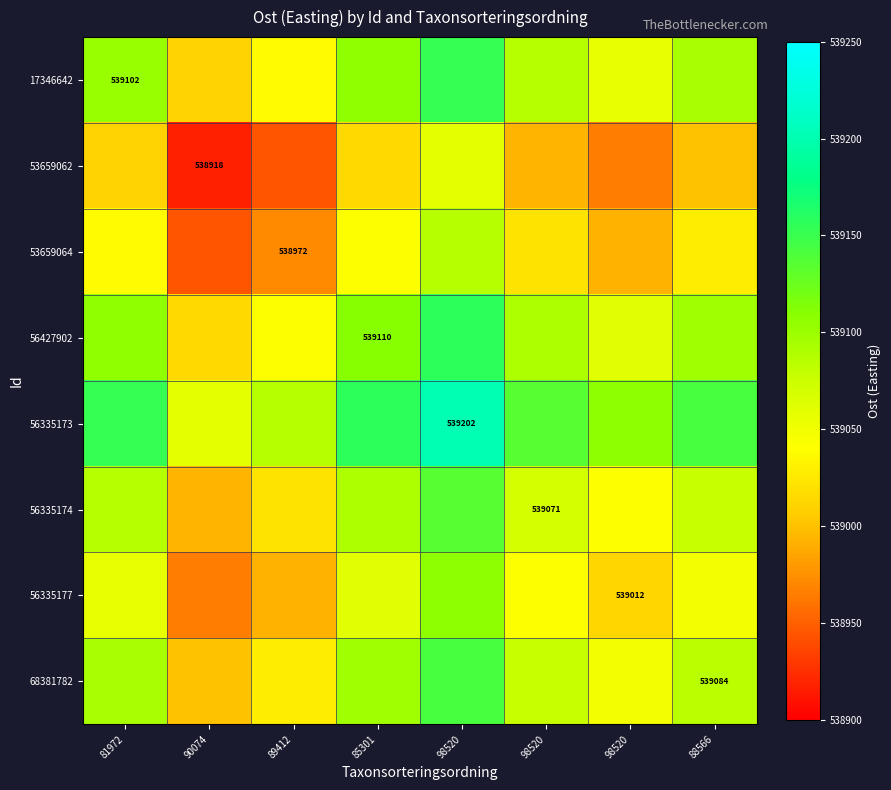

The value of 56335177 at 88566 is 539048.1. True or false?

True